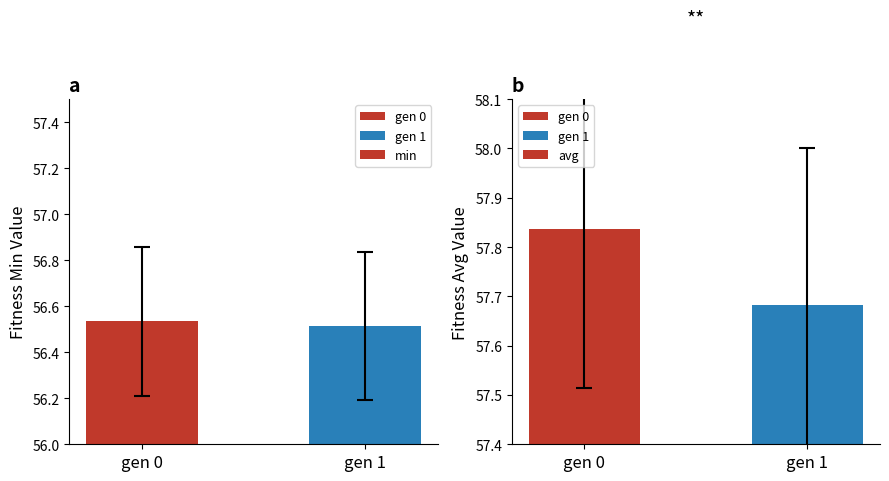

What is the spread (max minus min) of values at gen 1?

1.2